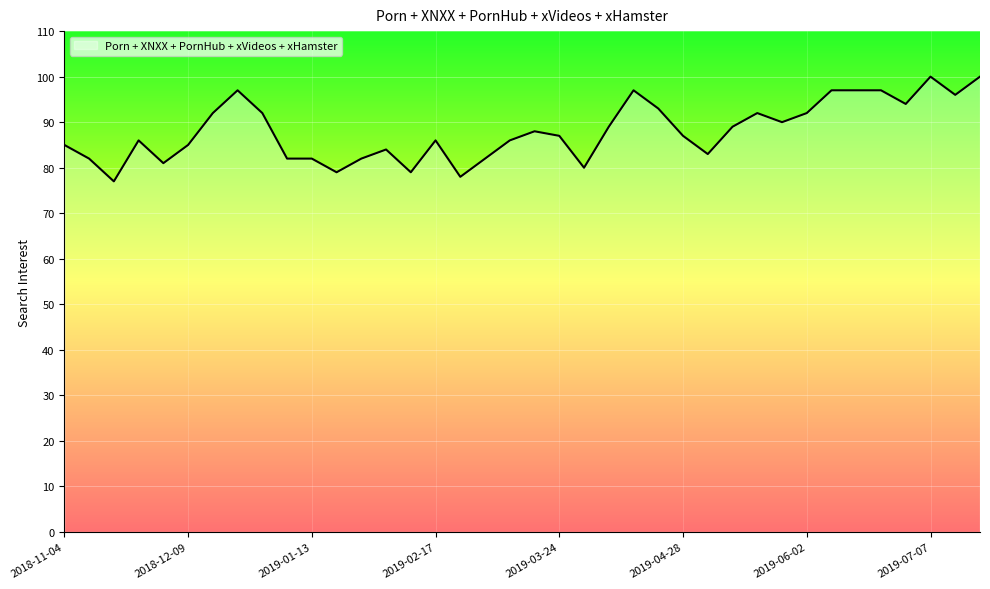

What is the greatest value displayed?

100